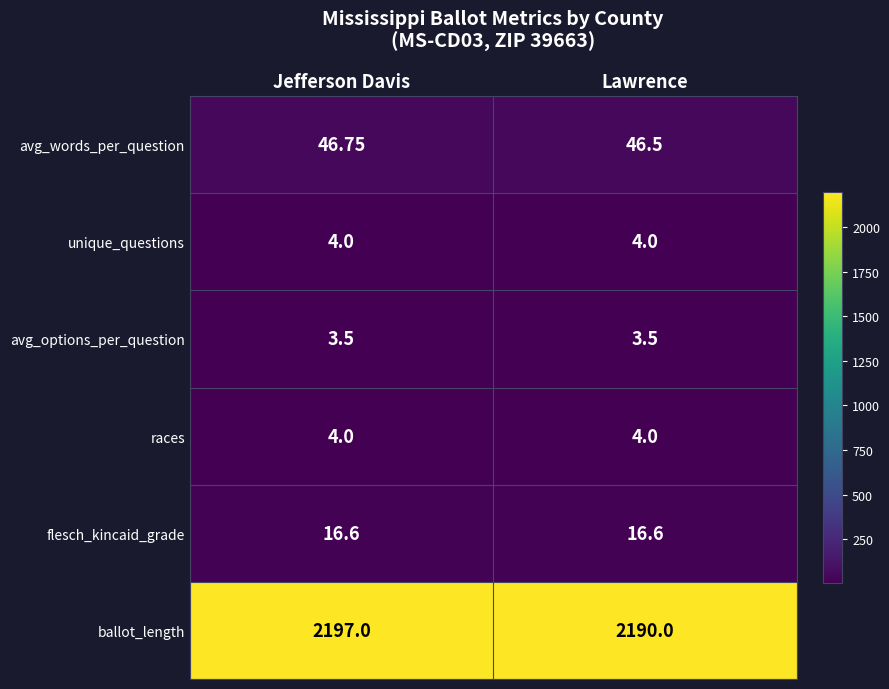

Which series has the largest total across all categories?

ballot_length